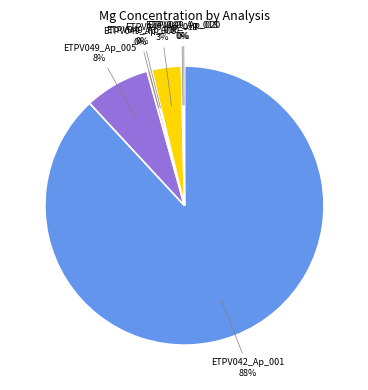

To the nearest percent, what percentage of the pie is ETPV049_Ap_013?

3%